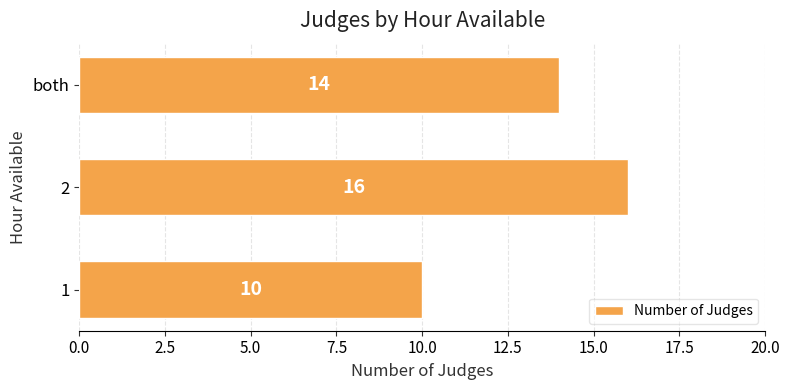

How many data points are less than 14?

1